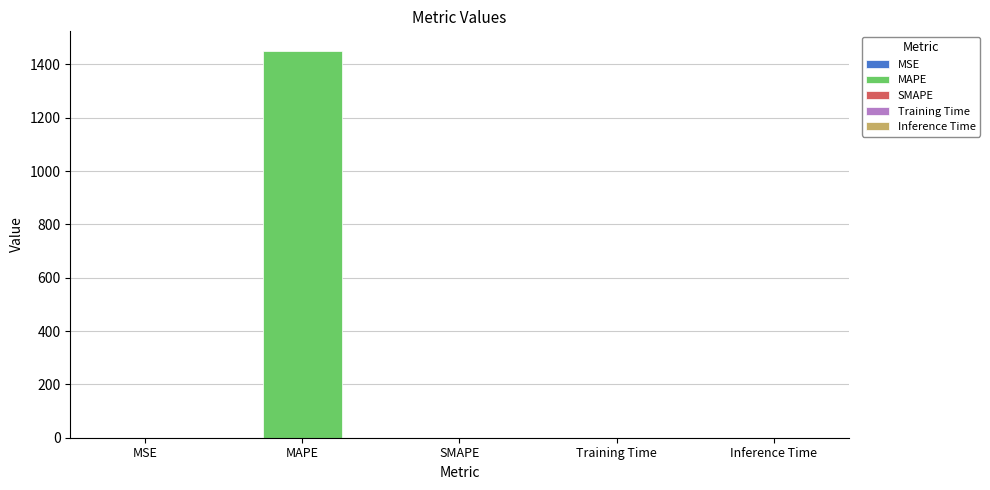

List the labels in order of value, smallest first.

SMAPE, Inference Time, Training Time, MSE, MAPE